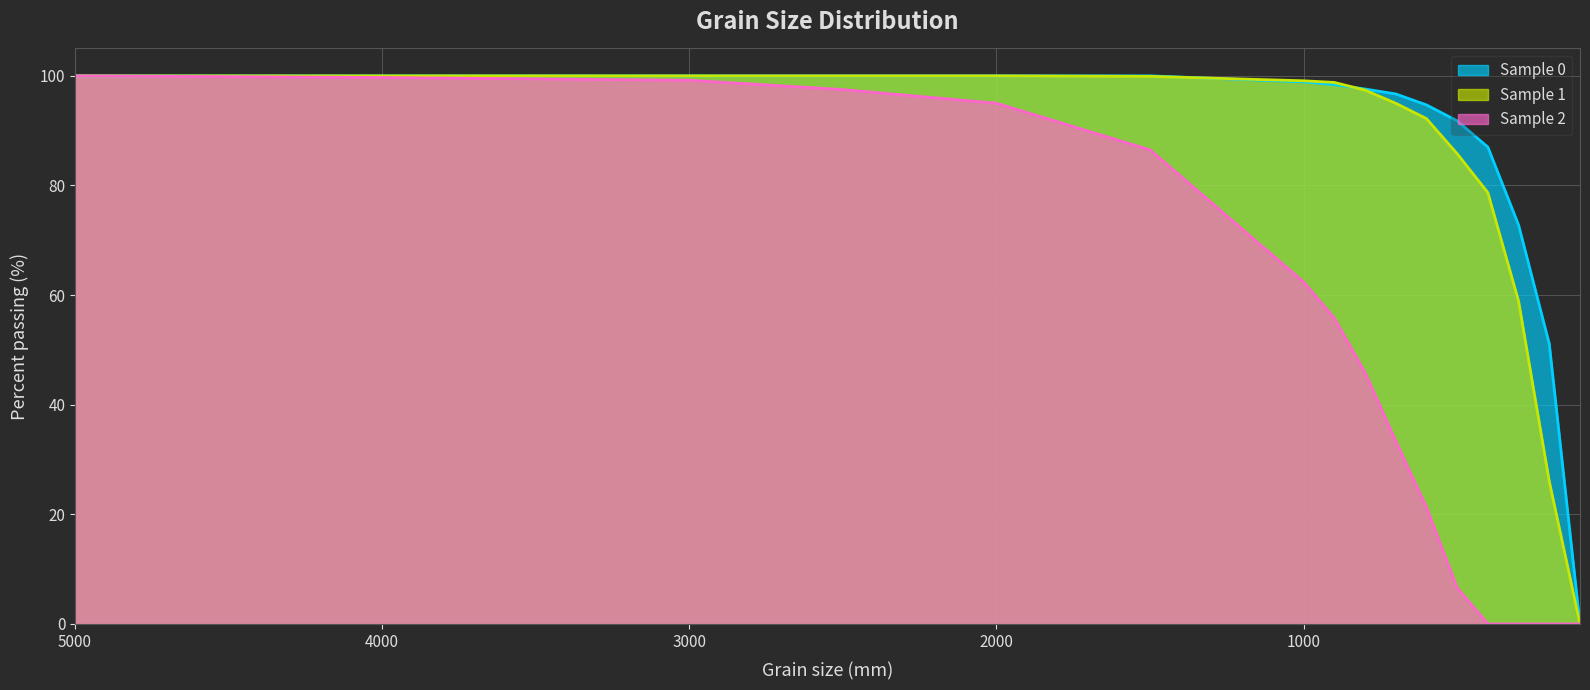

How many categories are shown in the chart?

16